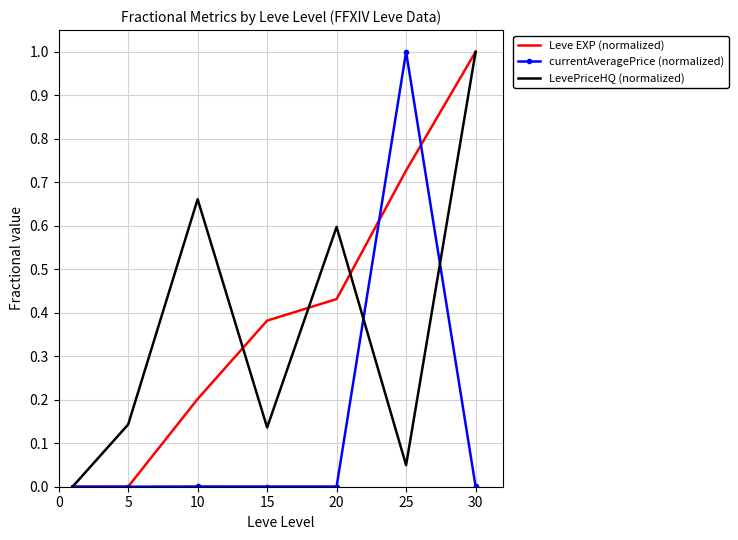

What is the maximum value shown in the chart?

1.0